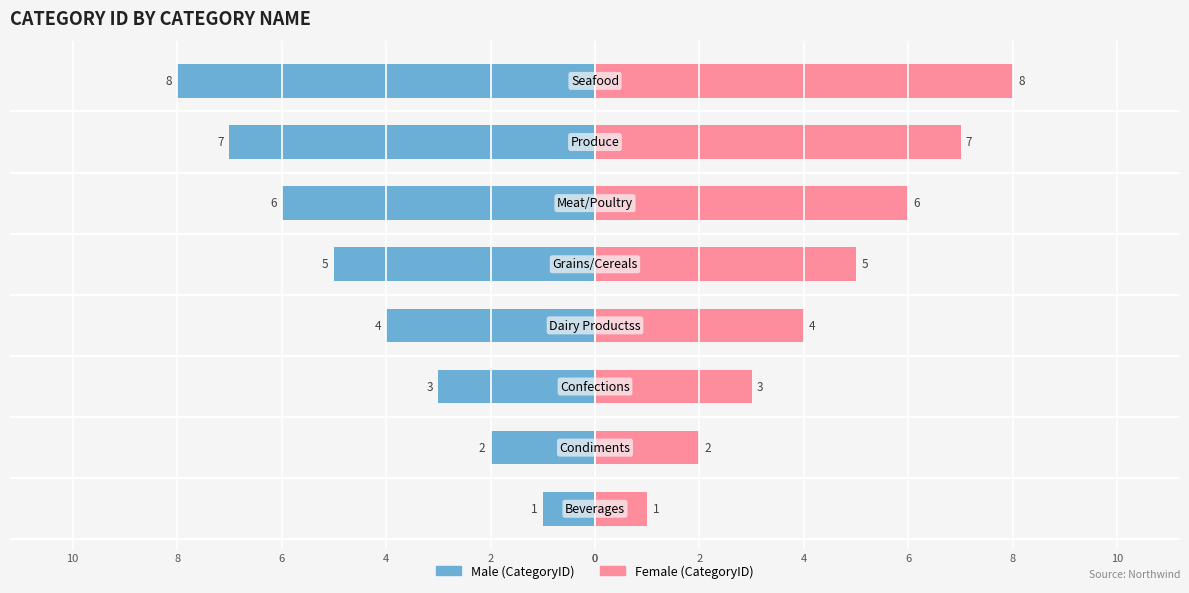

What is the greatest value displayed?

8